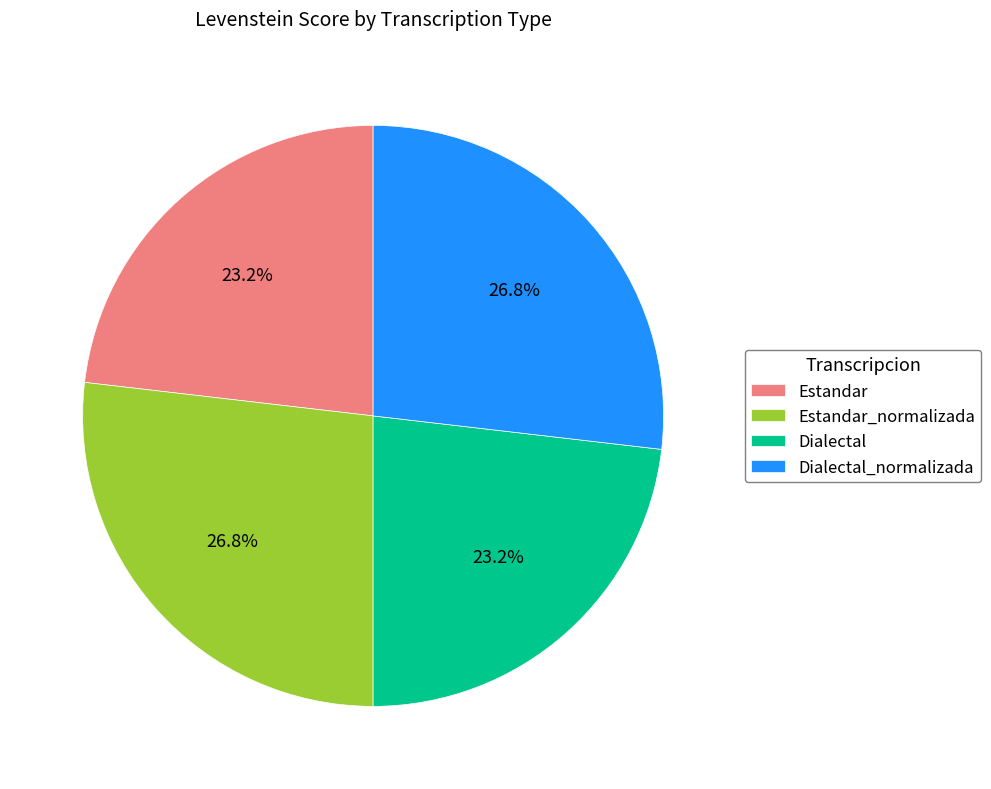

Which has a higher value, Estandar_normalizada or Estandar?

Estandar_normalizada